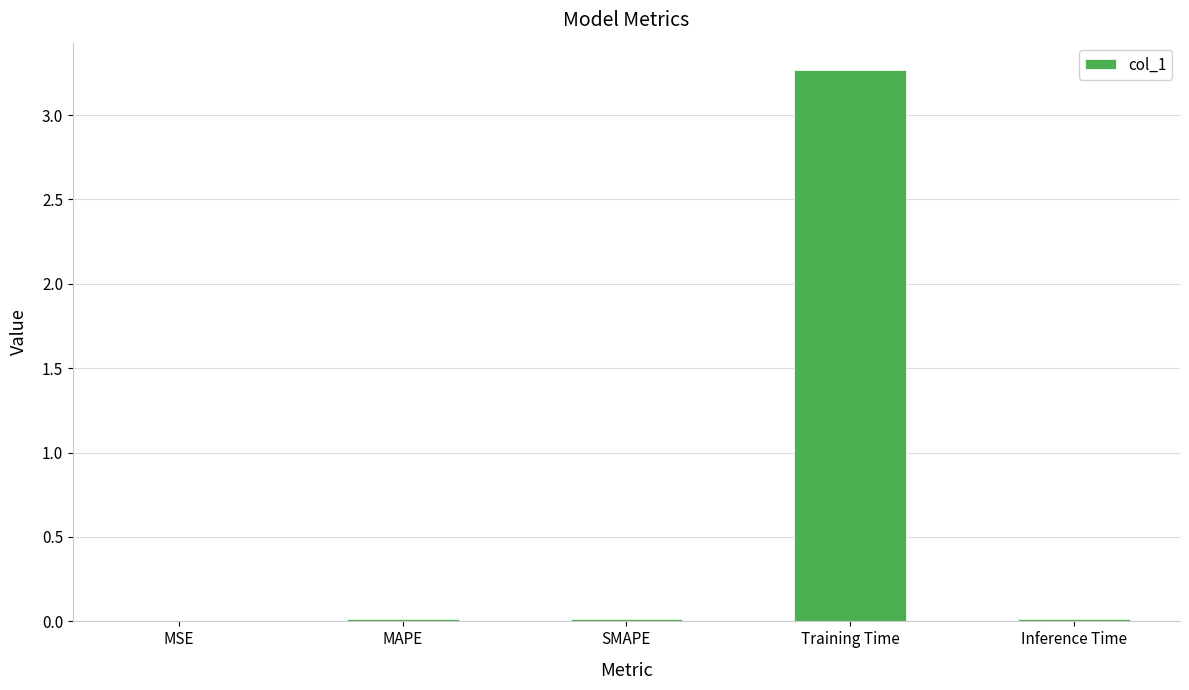

Which label corresponds to the largest value in the chart?

Training Time